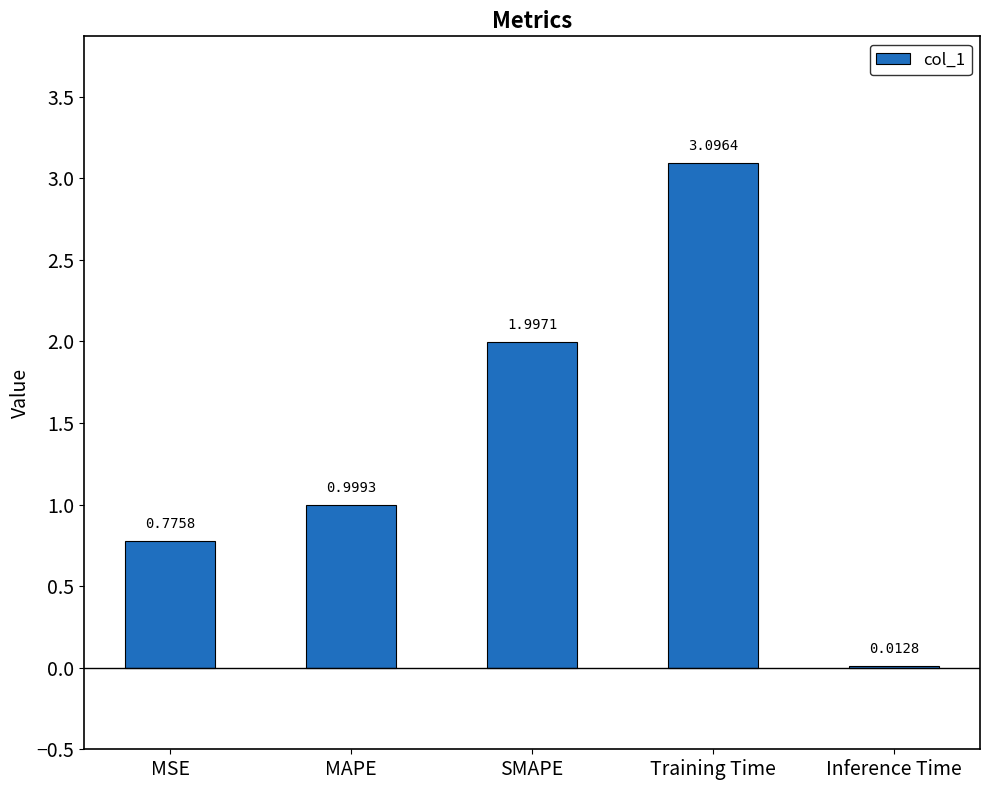

What is the sum of the values at Inference Time and Training Time?

3.1